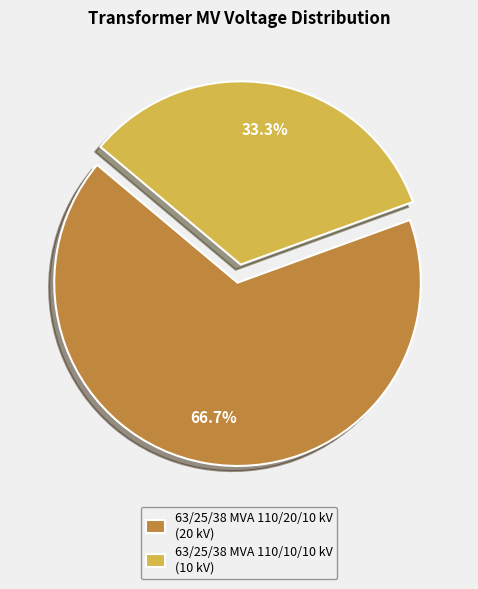

To the nearest percent, what is the difference between the largest and smallest slice percentages?

33%